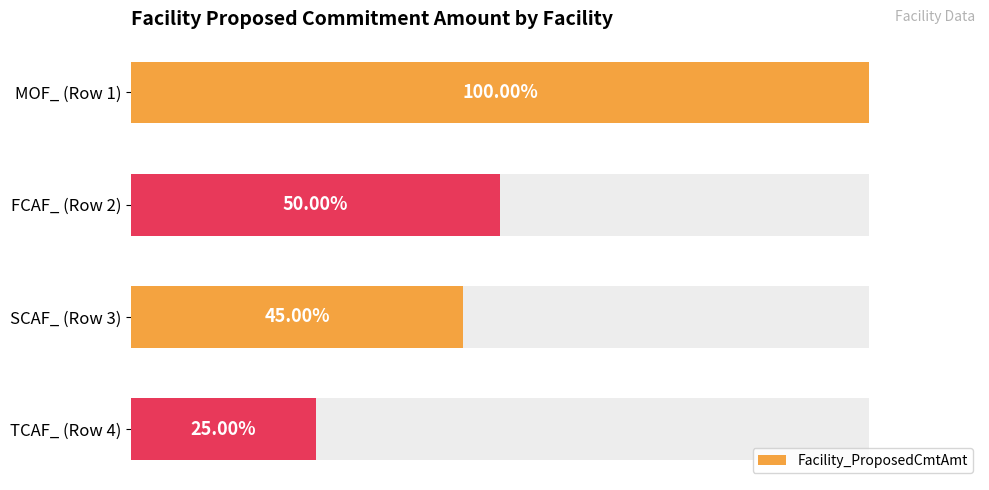

Reading left to right, what are all the values shown in this chart?

200000000	100000000	90000000	50000000